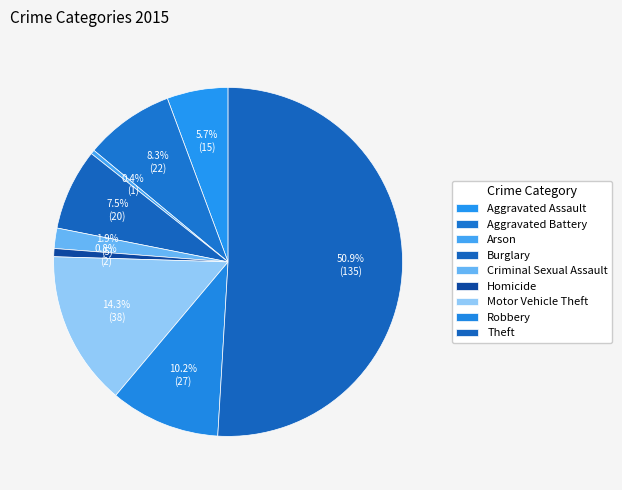

Rank the categories by value from lowest to highest.

Arson, Homicide, Criminal Sexual Assault, Aggravated Assault, Burglary, Aggravated Battery, Robbery, Motor Vehicle Theft, Theft